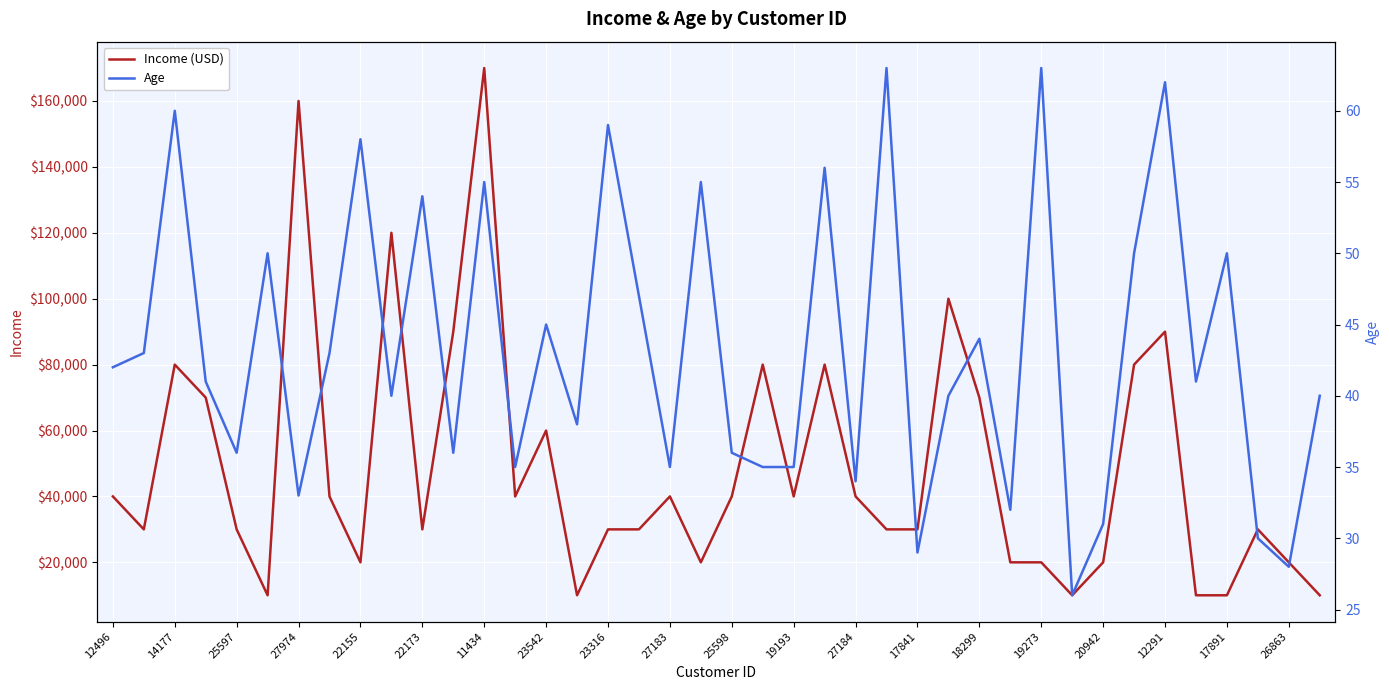

How many data points does each series have?

40